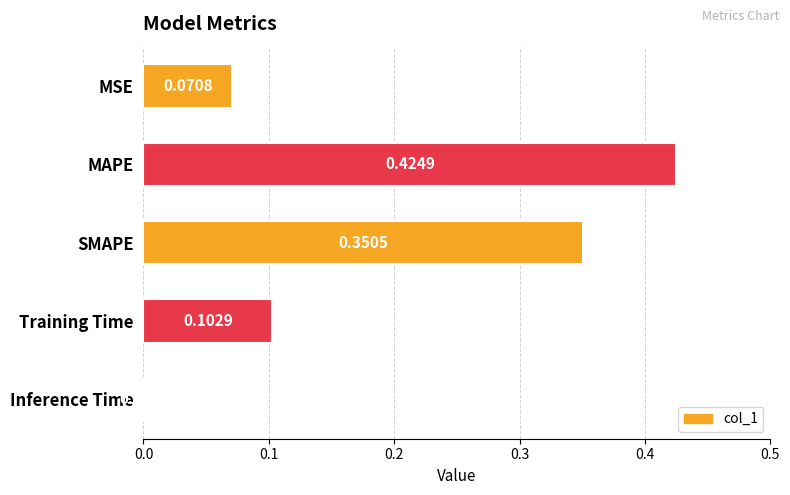

Which has a higher value, MSE or Training Time?

Training Time